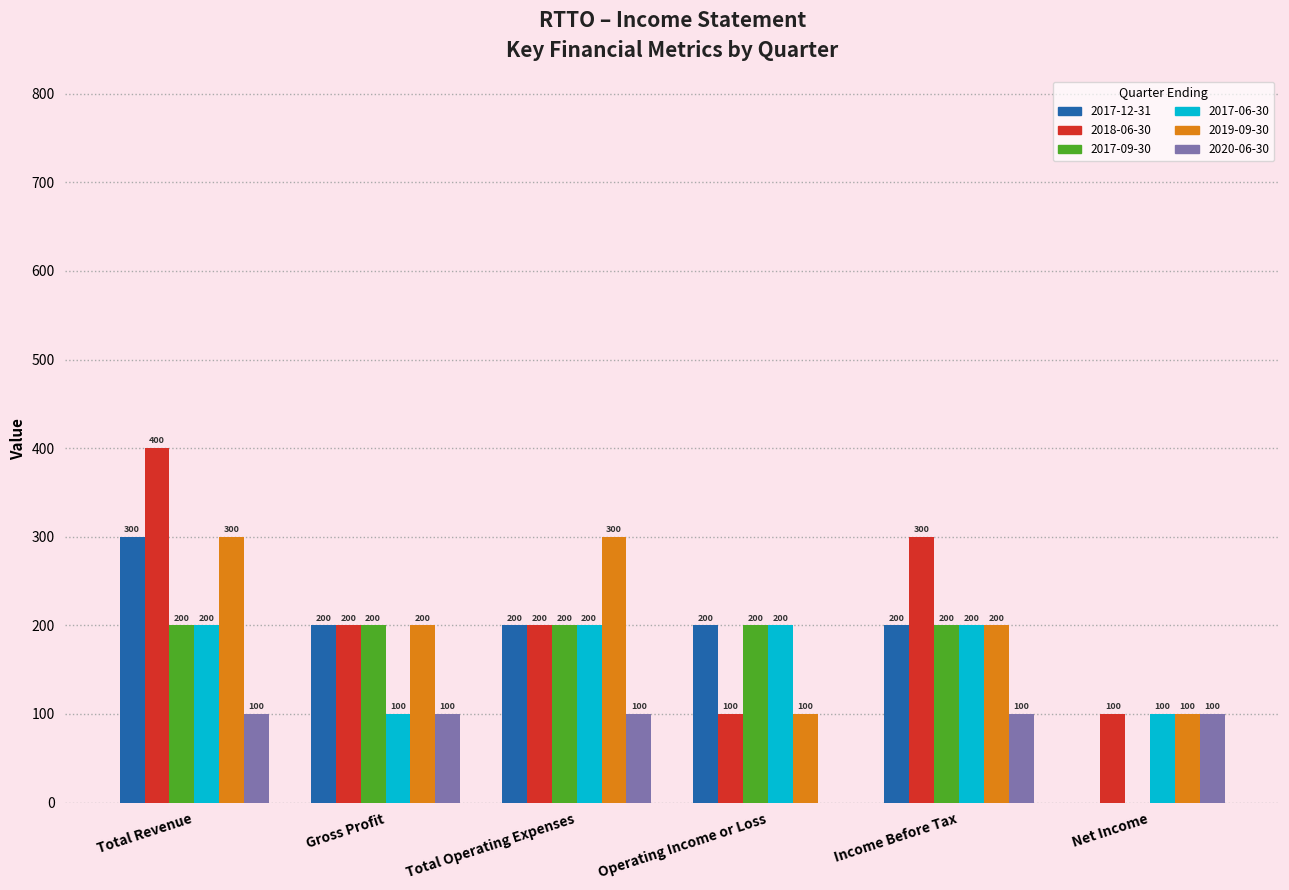

Where does the 2019-09-30 series first go above 200?

Total Revenue